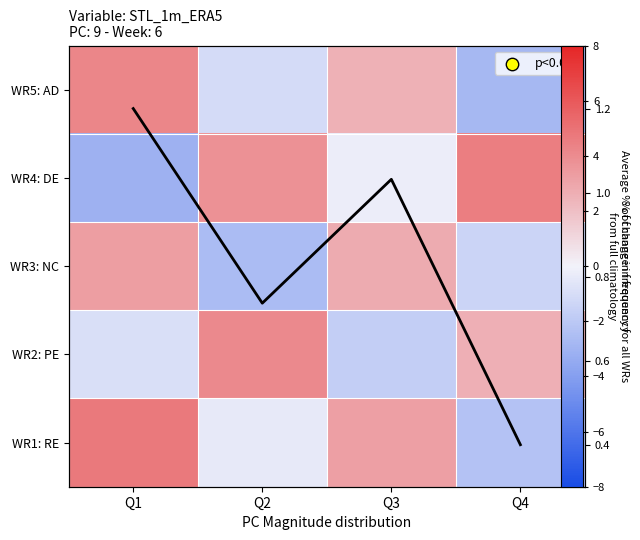

At which category is the sum across all series the highest?

Q1